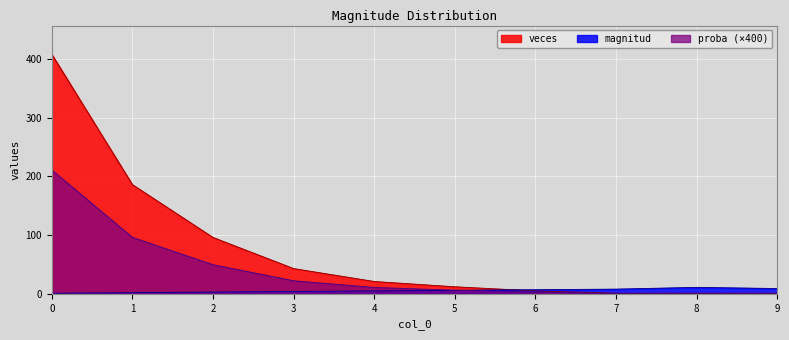

What value does the veces series have at 2?

96.0